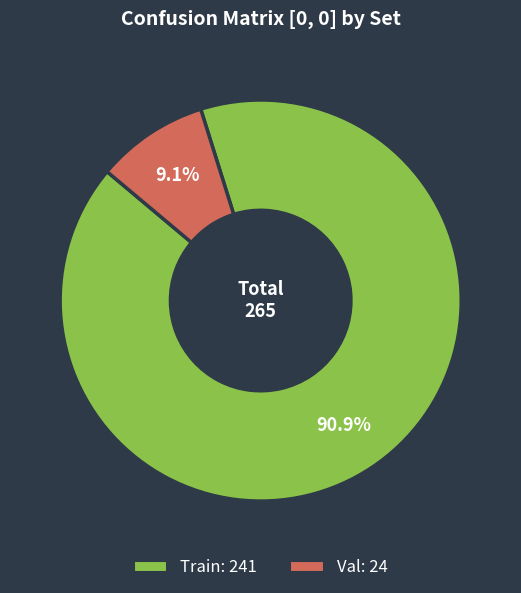

To the nearest percent, what percentage of the pie is Val?

9%